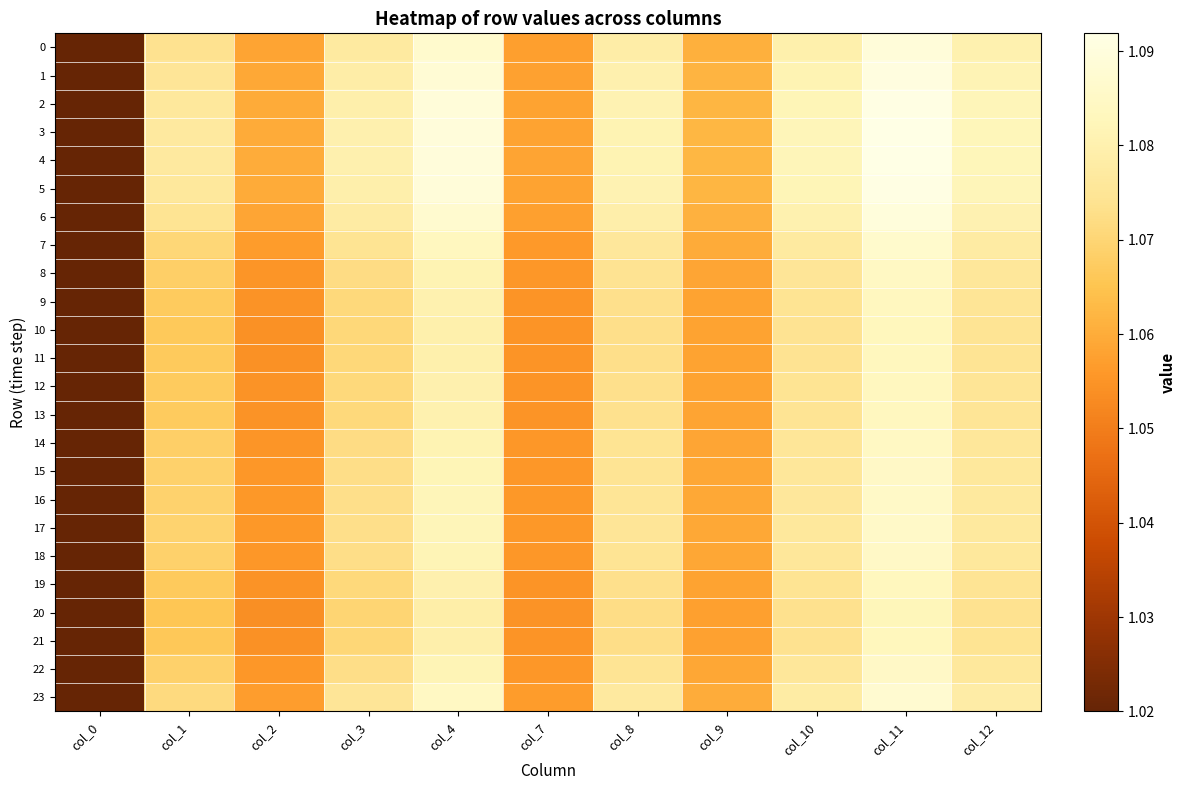

Which series has the widest spread of values?

4